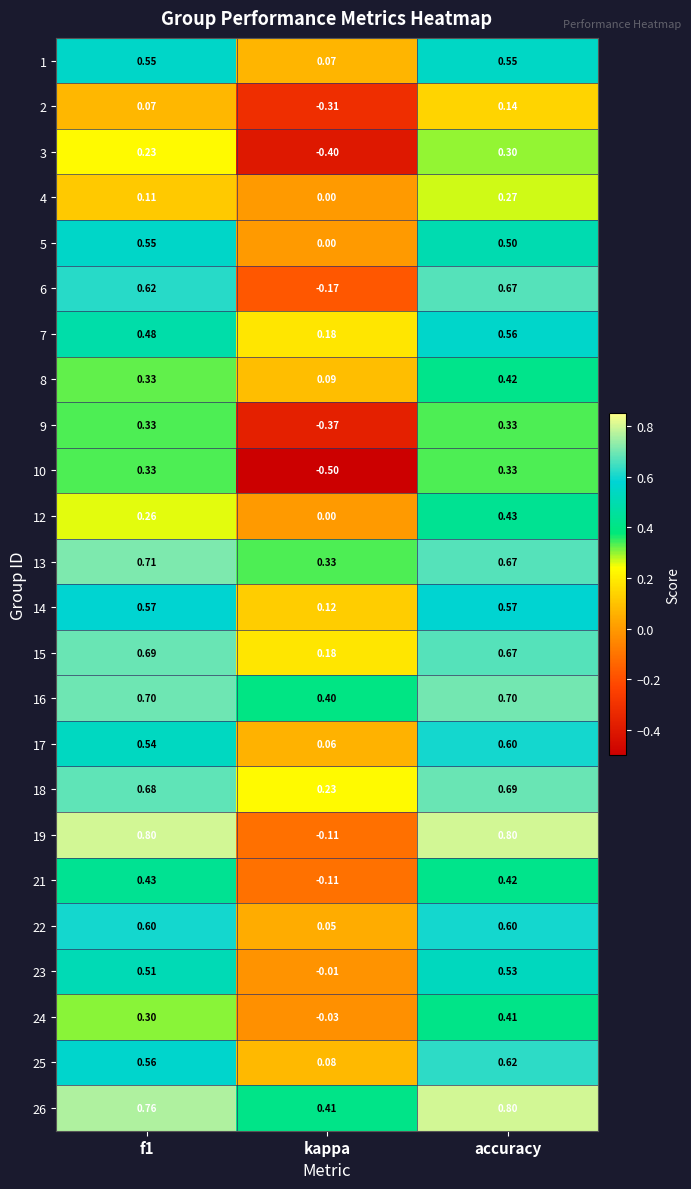

At which category is the sum across all series the highest?

accuracy